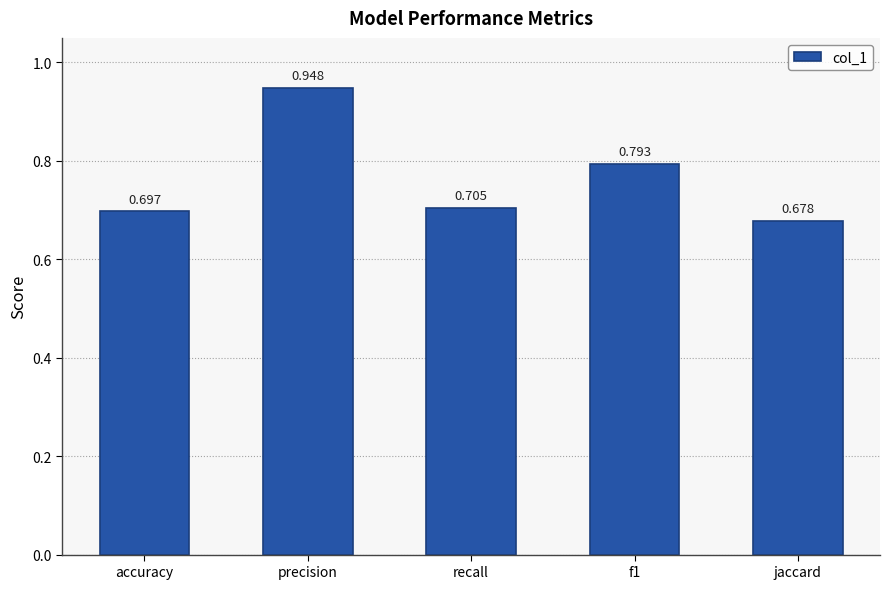

At which label is the value closest to 0?

jaccard